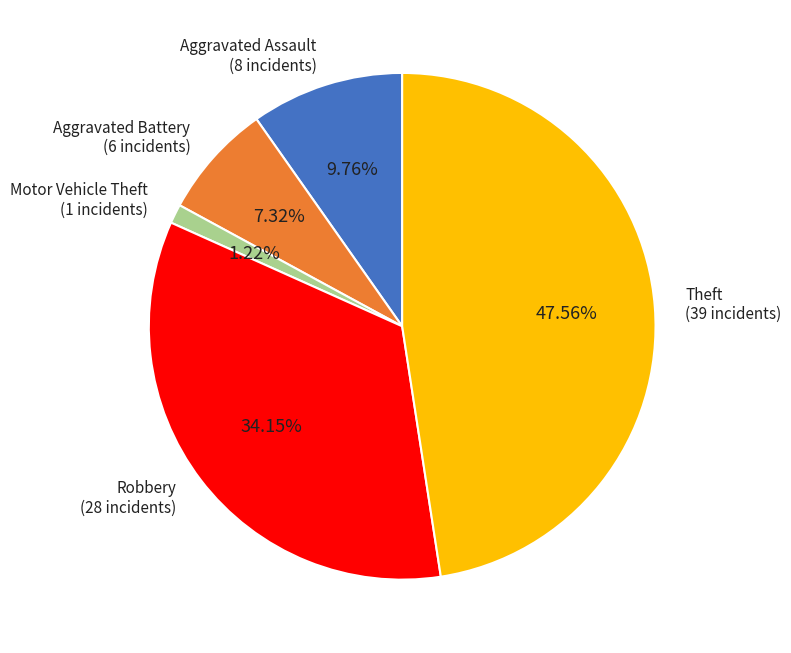

Combined, what portion of the pie is Theft and Aggravated Battery?

54.9%